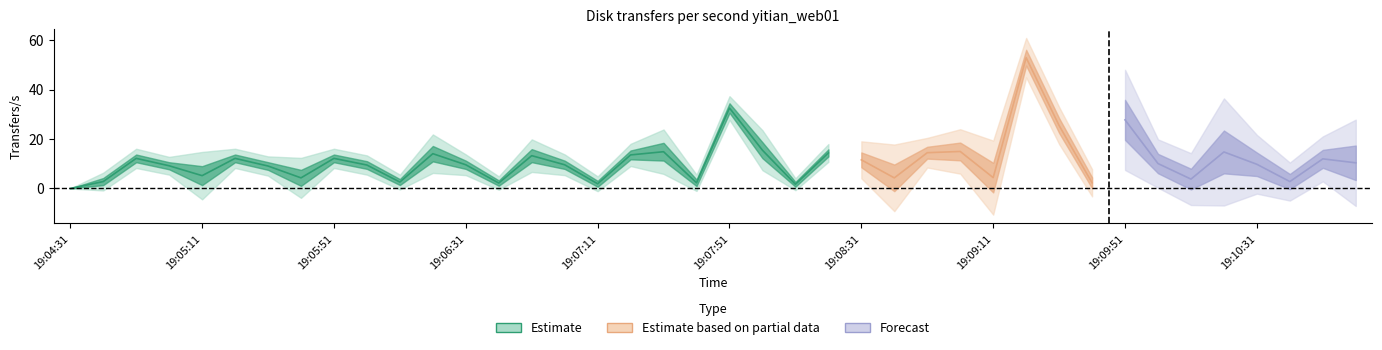

What is the label of the 25th point from the left?

19:08:31